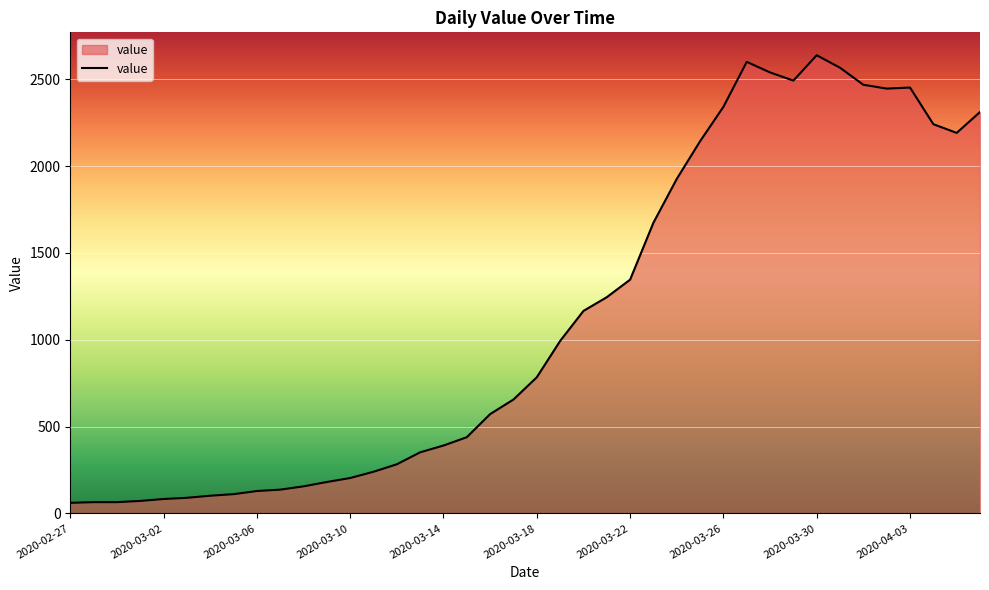

What is the greatest value displayed?

2638